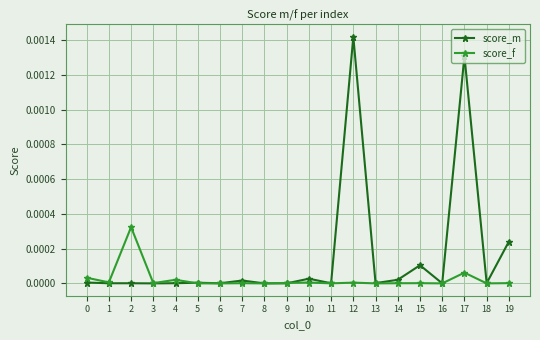

How many lines are shown in the chart?

2